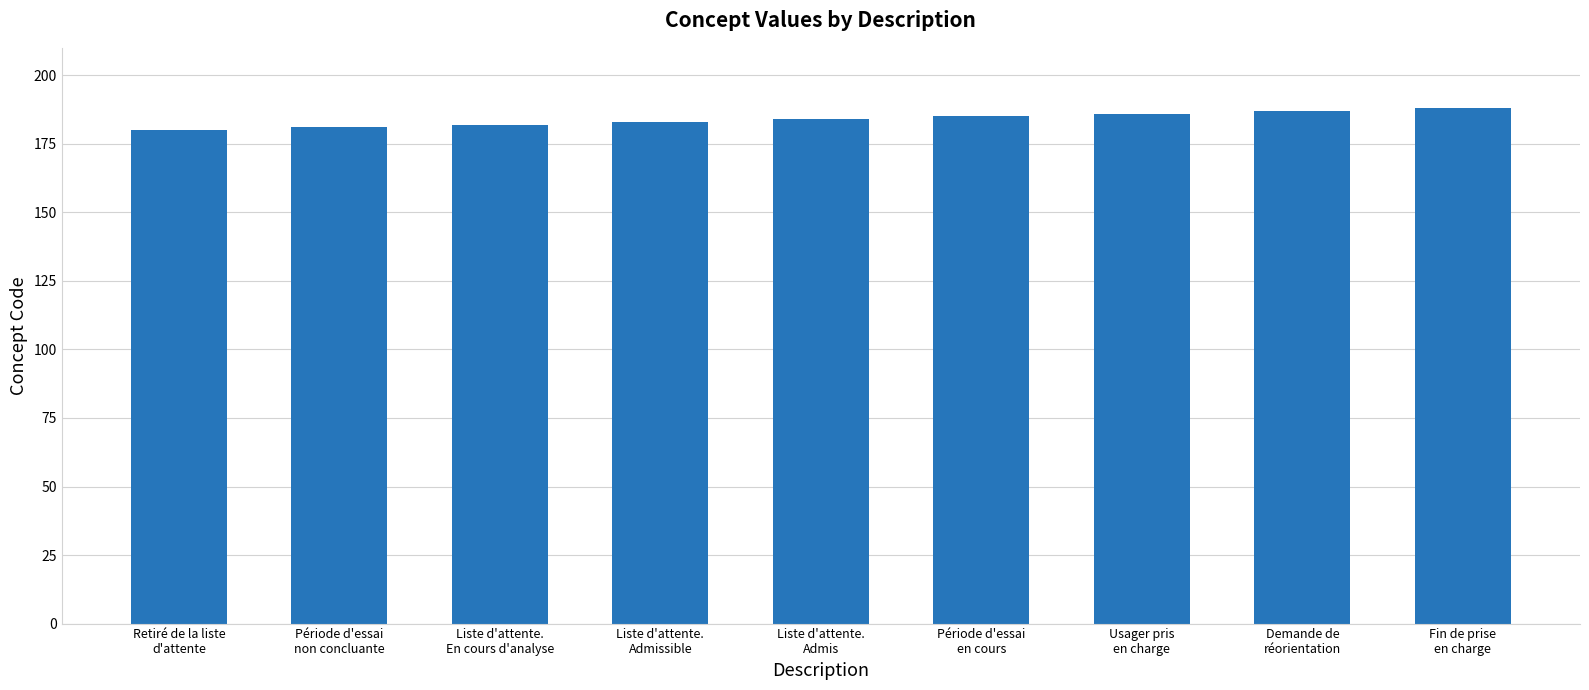

Reading left to right, list all the values displayed in this chart.

180	181	182	183	184	185	186	187	188